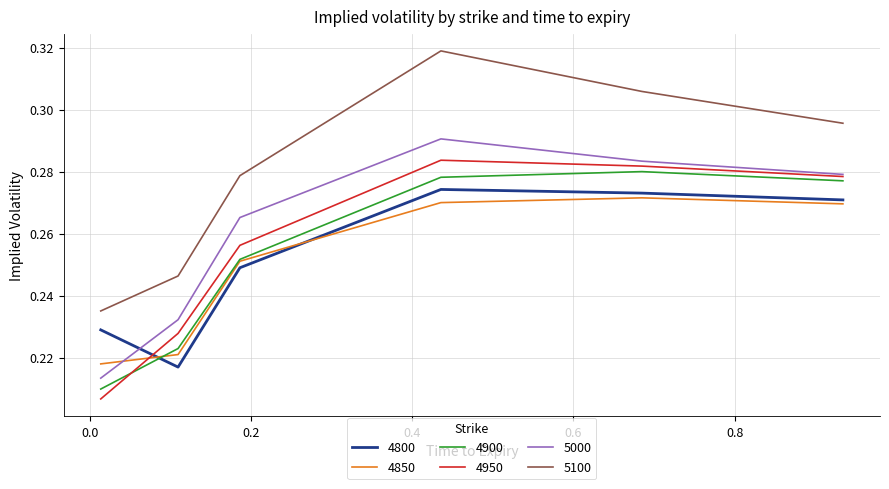

Which series has the largest total across all categories?

5100